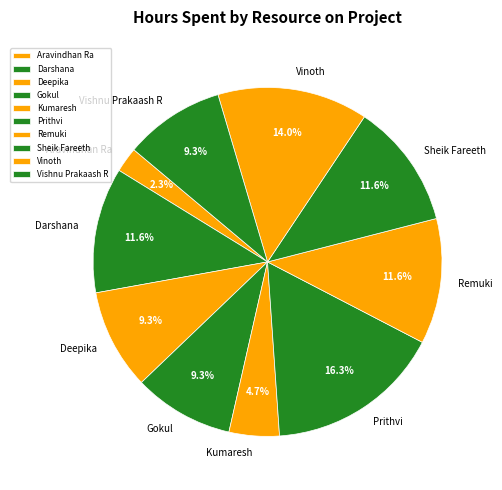

The Vishnu Prakaash R slice represents 9% of the pie. True or false?

True